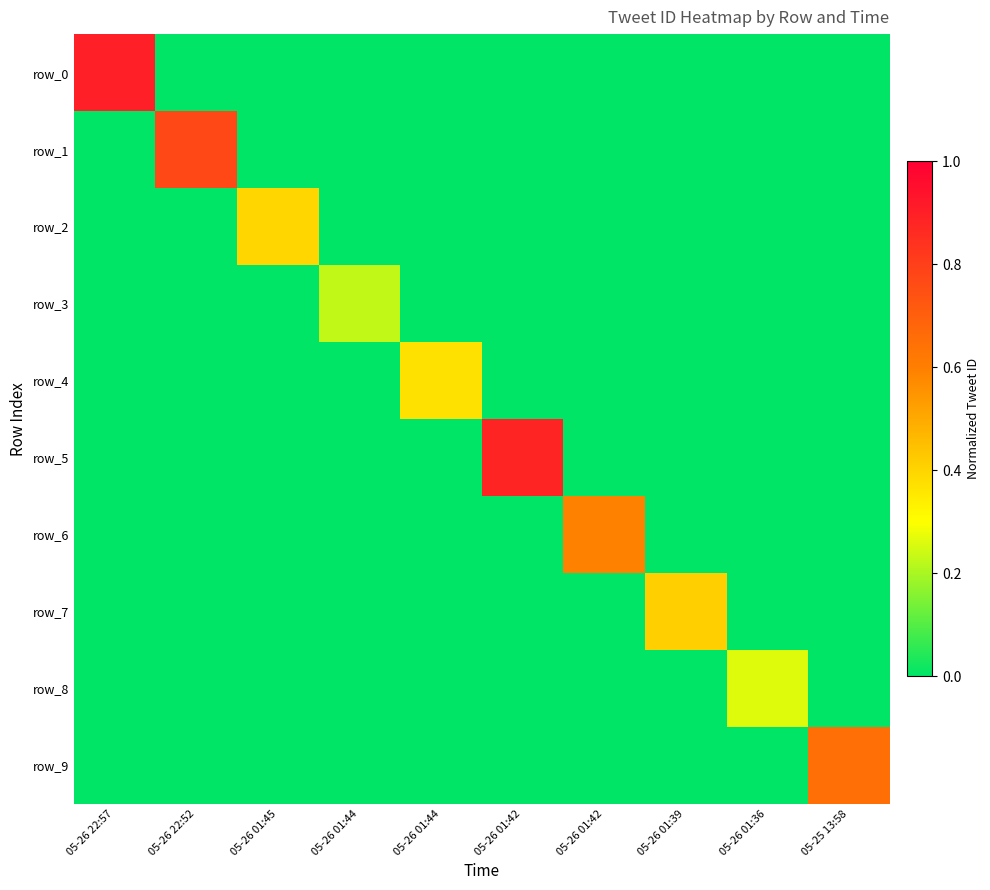

At which category is the sum across all series the highest?

05-26 22:57